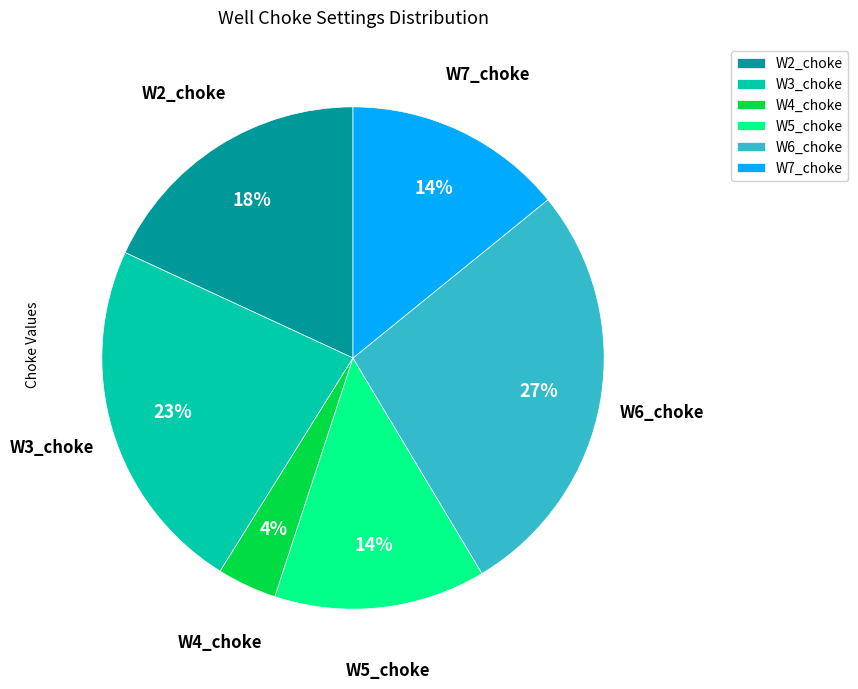

Approximately how many times larger is the value at W3_choke compared to W7_choke?

1.6